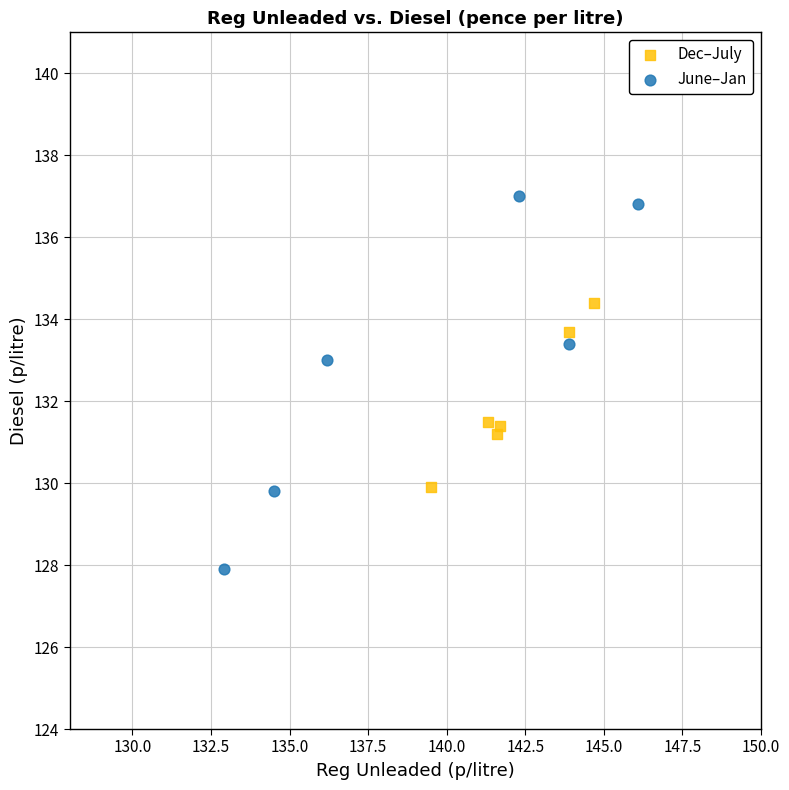

Which series contains the lowest Y value?

June–Jan